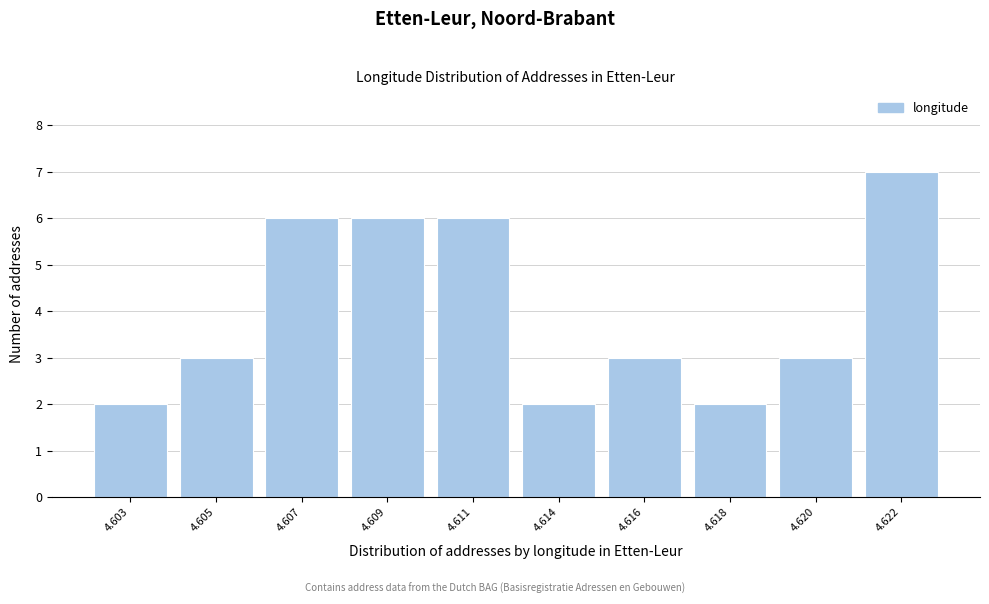

Reading right to left, transcribe all the data shown in this chart.

7	3	2	3	2	6	6	6	3	2